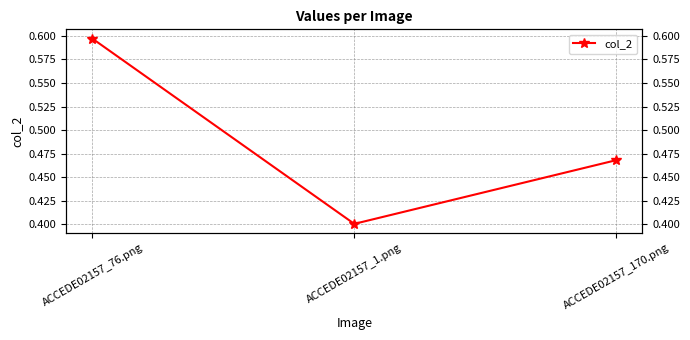

What position from the right is ACCEDE02157_1.png?

2